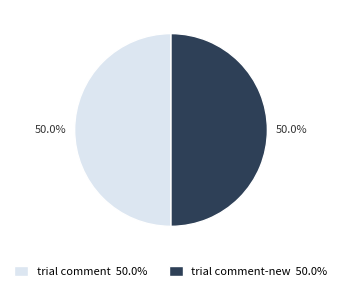

Do trial comment 50.0% and trial comment-new 50.0% together represent more than half of the pie?

Yes